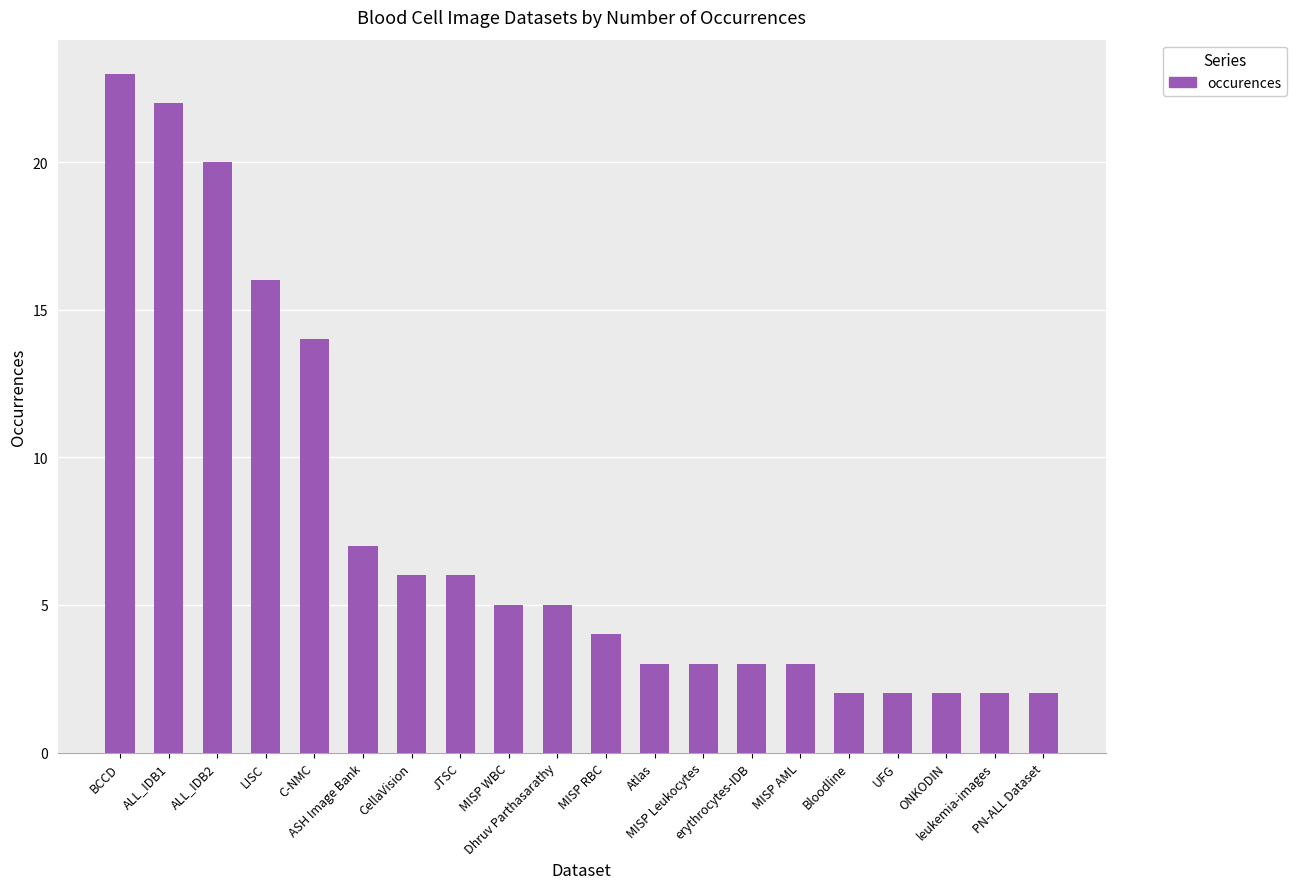

Count the number of data series in this chart.

1